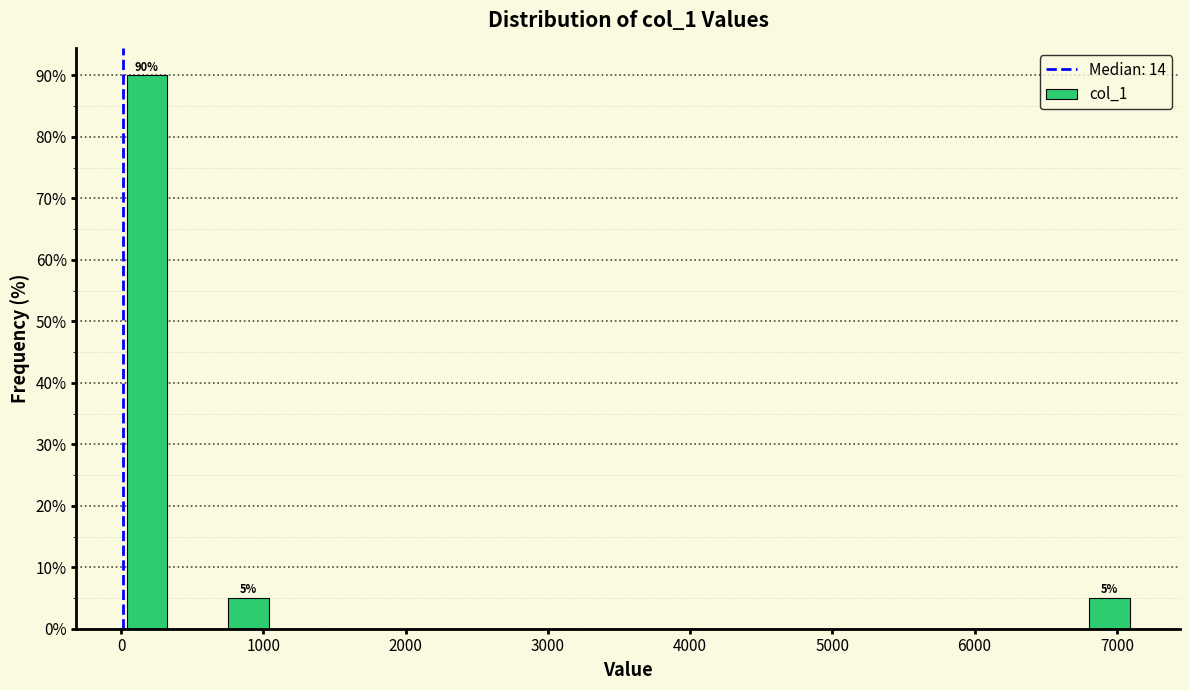

Read against the x-axis, roughly where is the centre of the tallest bar?

200